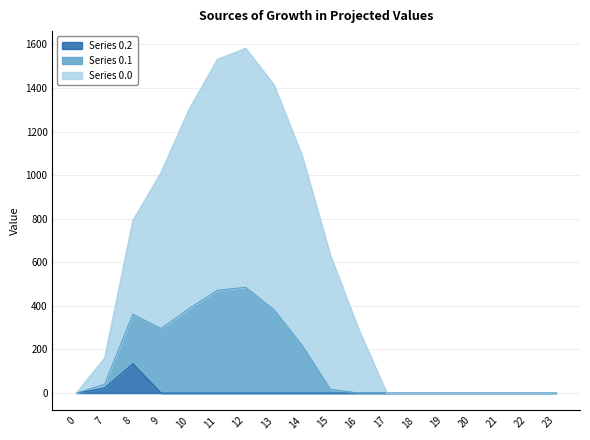

What is the total value across all series at 13?

1415.6